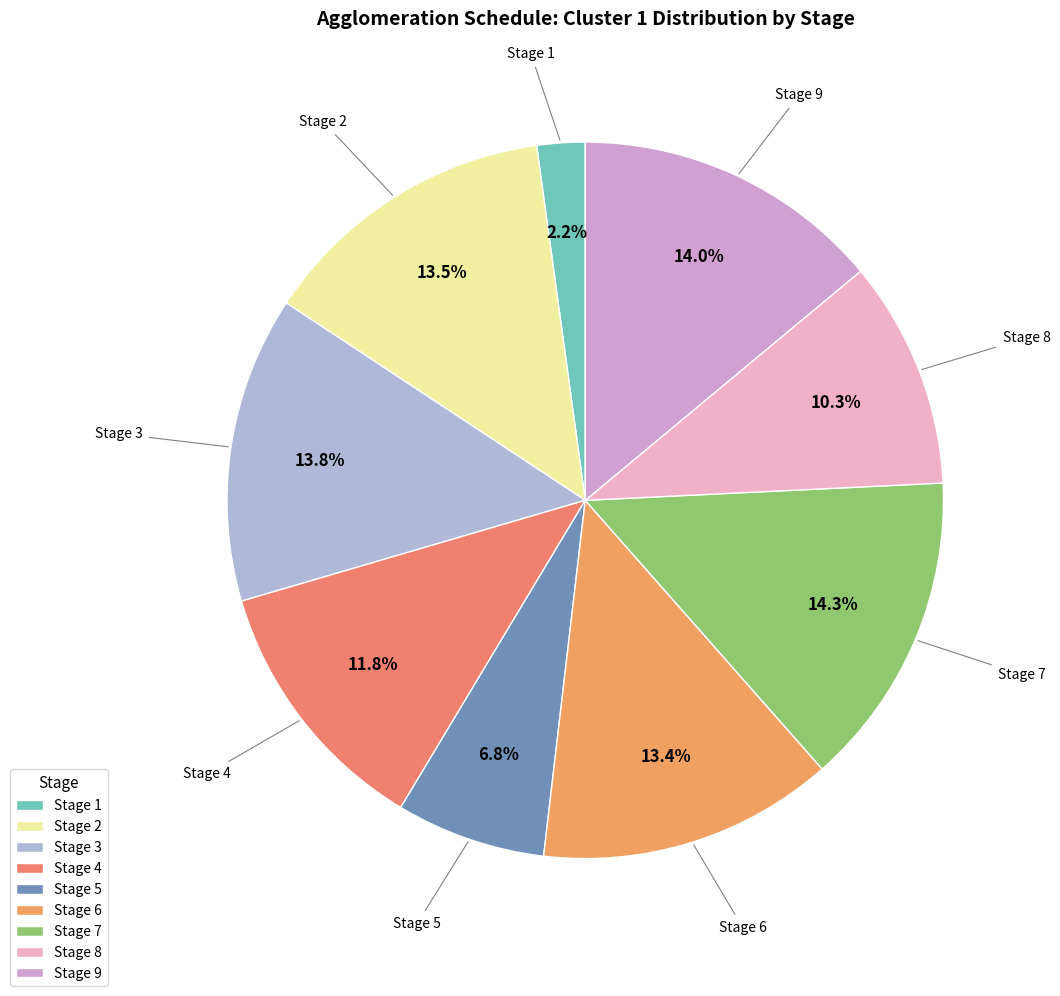

To the nearest percent, what is the difference between the largest and smallest slice percentages?

12%